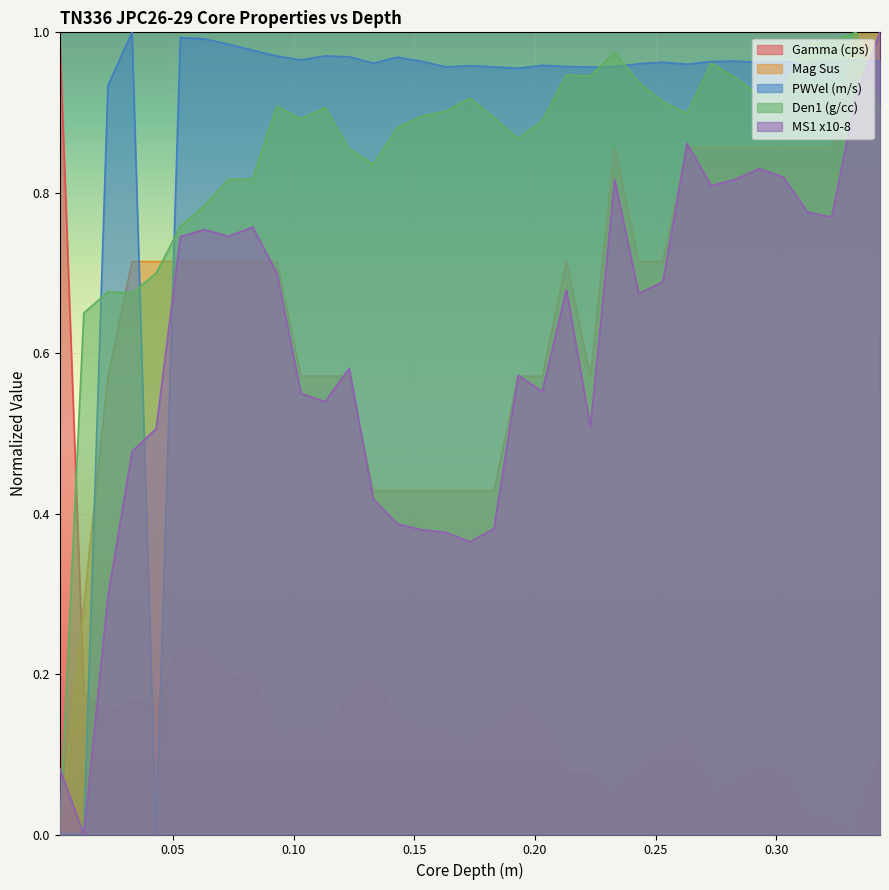

How many intersections are there between Gamma (cps) and PWVel (m/s)?

3